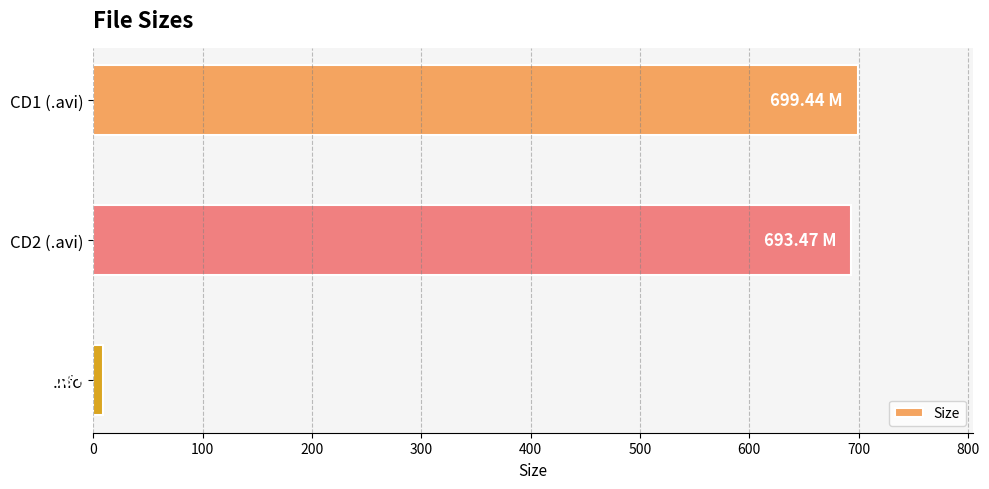

What is the label of the 3rd bar from the top?

.nfo